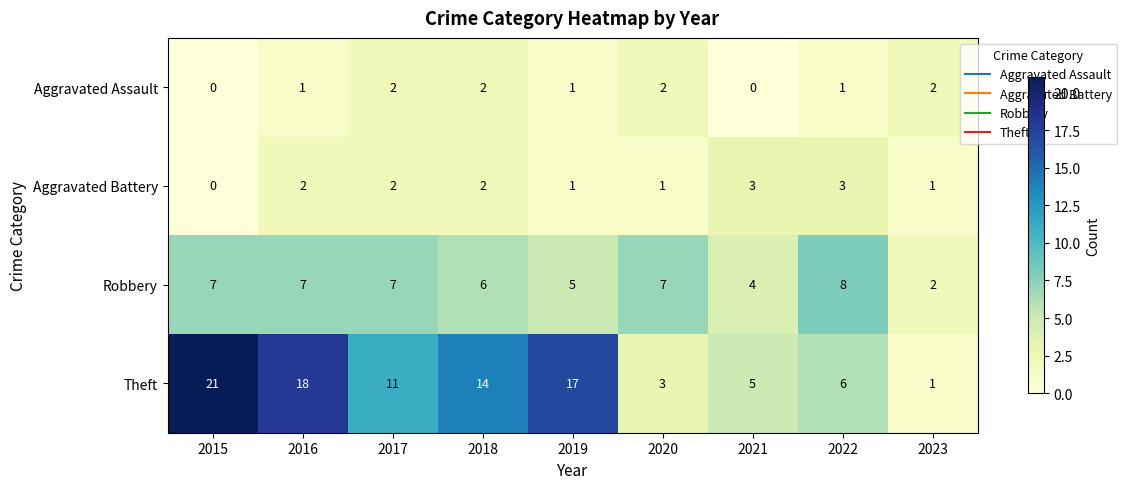

Rank the series by their maximum value, from highest to lowest.

Theft, Robbery, Aggravated Battery, Aggravated Assault